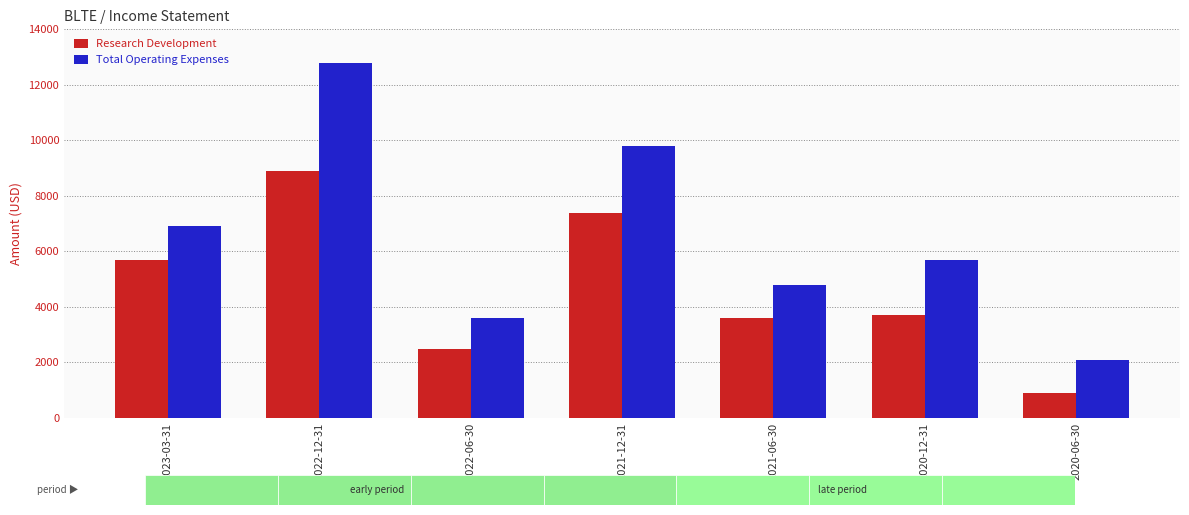

What is the difference between the highest and lowest values at 2020-06-30?

1200